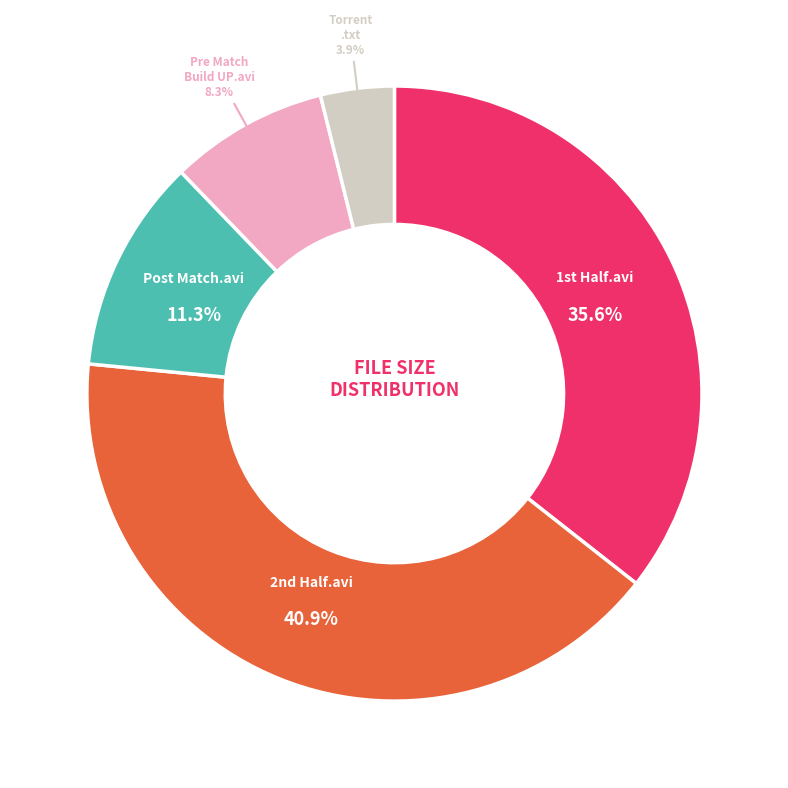

Is there a majority slice in this chart?

No